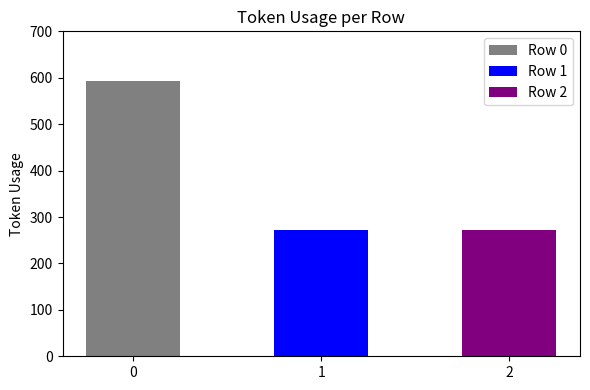

Which has a higher value, 1 or 2?

1